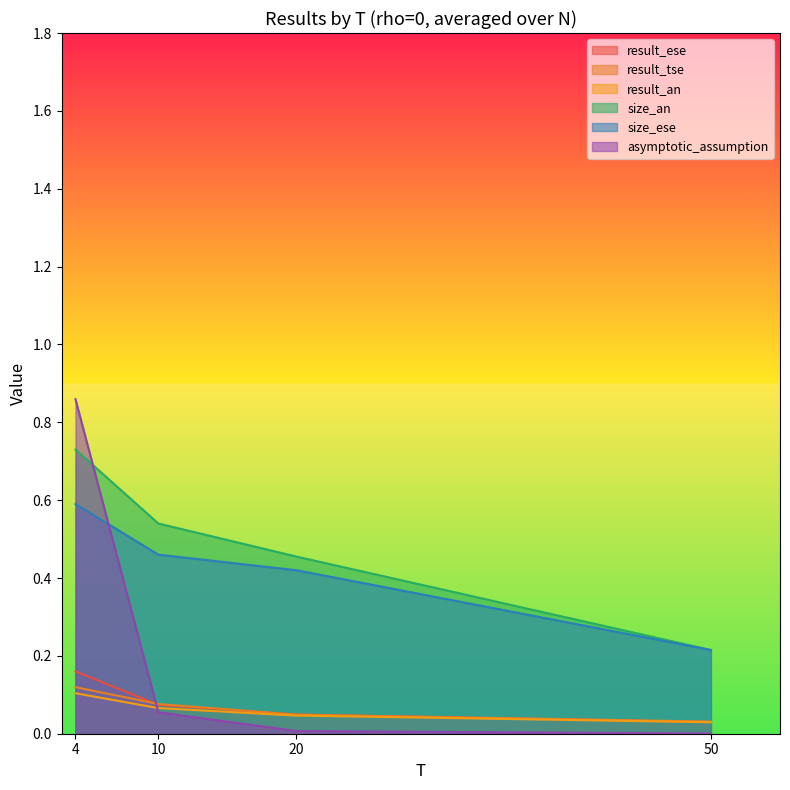

True or false: size_an and result_tse intersect in this chart.

False